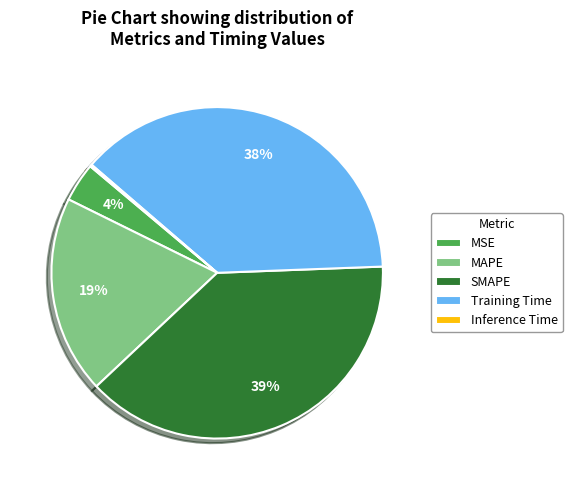

Is there any slice that represents more than half of the pie?

No